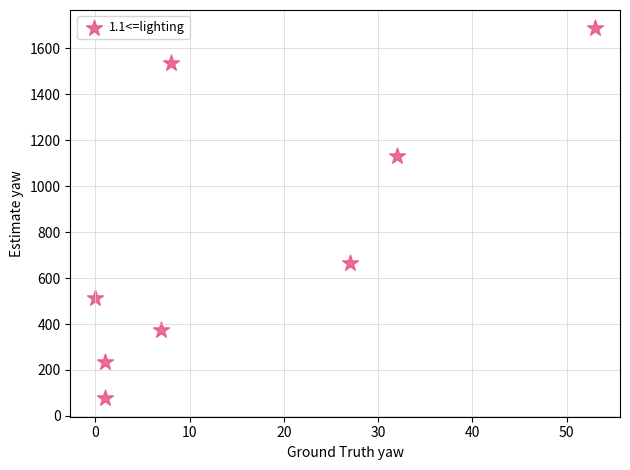

What Y value in the scatter plot is closest to 882?

667